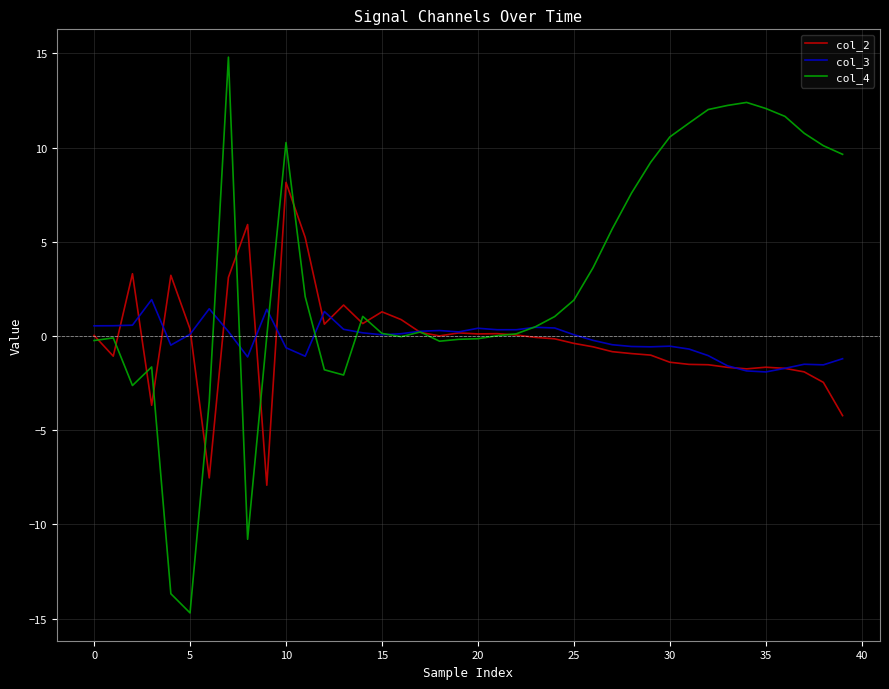

Rank the series by their maximum value, from highest to lowest.

col_4, col_2, col_3